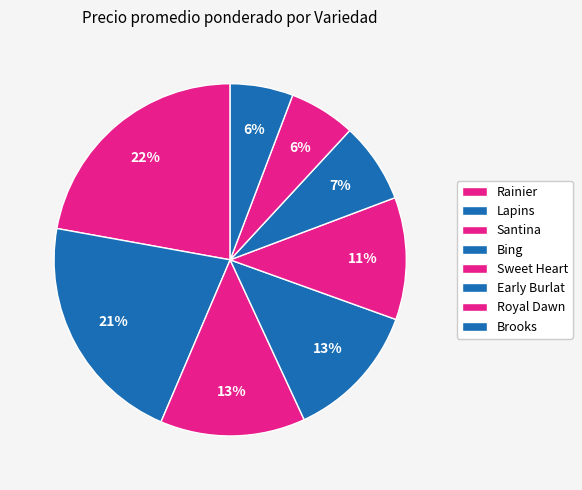

Does Royal Dawn represent more than half of the total?

No